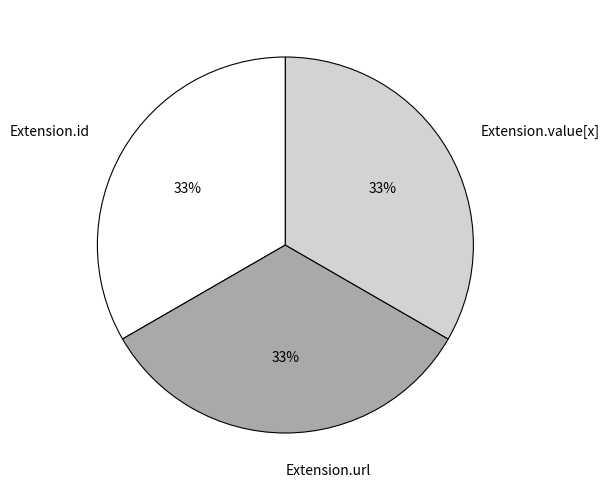

To the nearest percent, what percentage of the pie is Extension.value[x]?

33%